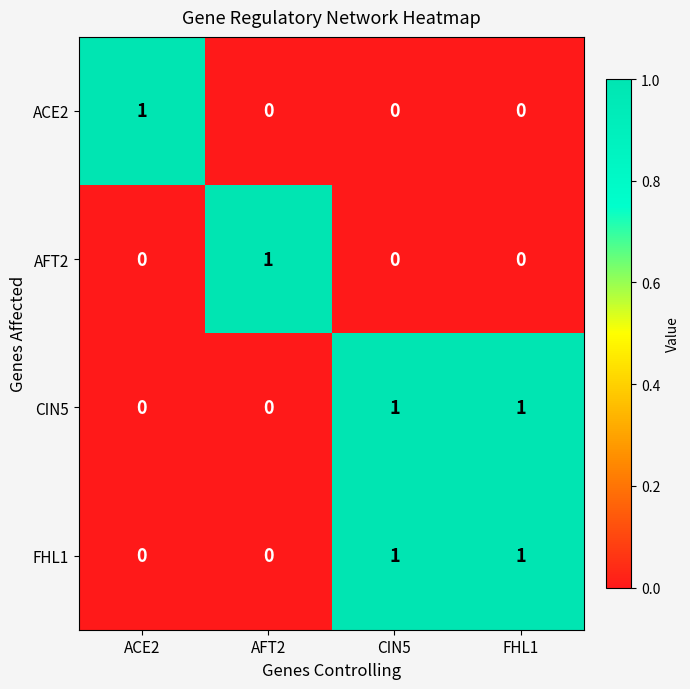

Reading left to right, extract all data points from this chart.

ACE2: ACE2=1	AFT2=0	CIN5=0	FHL1=0
AFT2: ACE2=0	AFT2=1	CIN5=0	FHL1=0
CIN5: ACE2=0	AFT2=0	CIN5=1	FHL1=1
FHL1: ACE2=0	AFT2=0	CIN5=1	FHL1=1